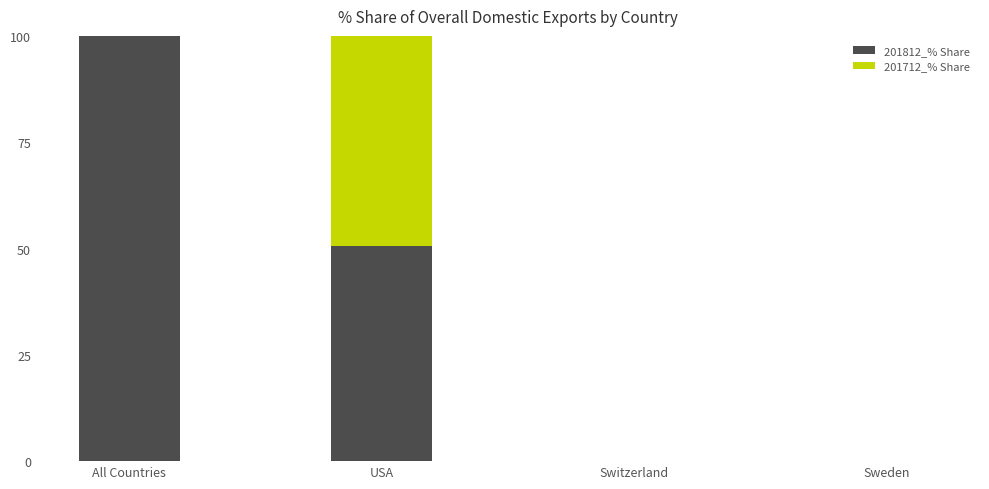

What value does the 201812_% Share series have at USA?

50.5